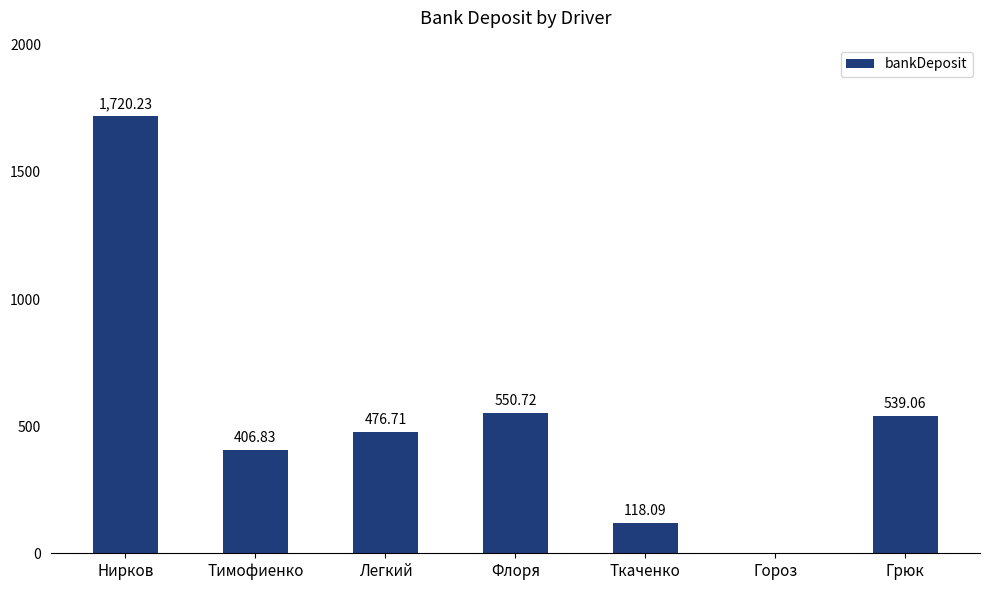

What is the sum of all values?

3811.6